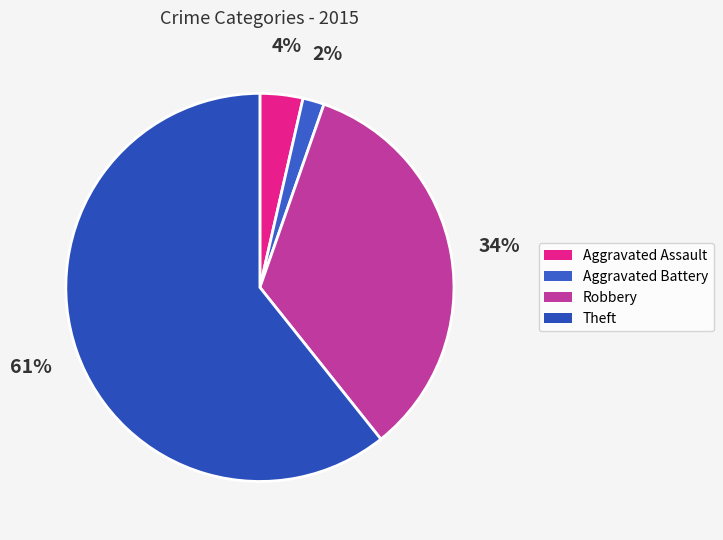

Which has a higher value, Theft or Aggravated Battery?

Theft